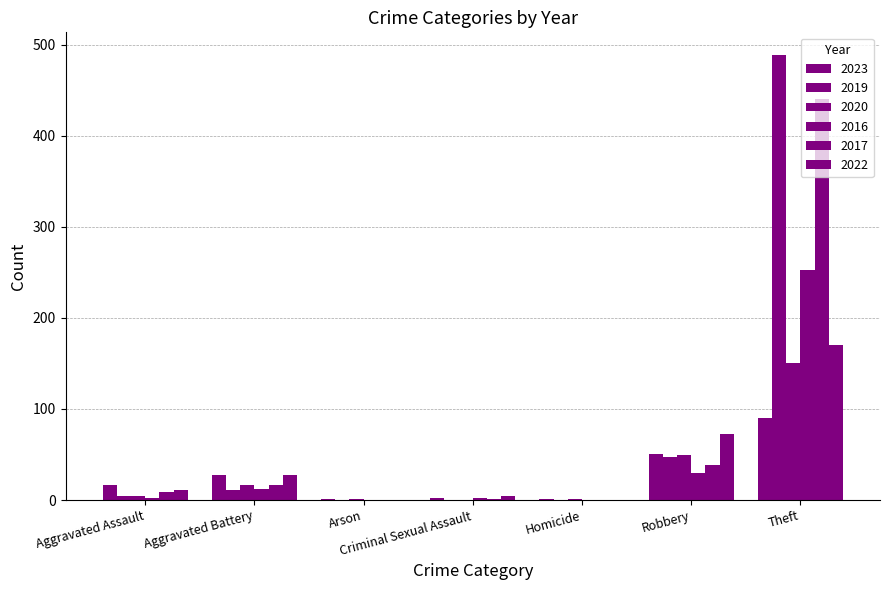

Count the number of categories in the chart.

7